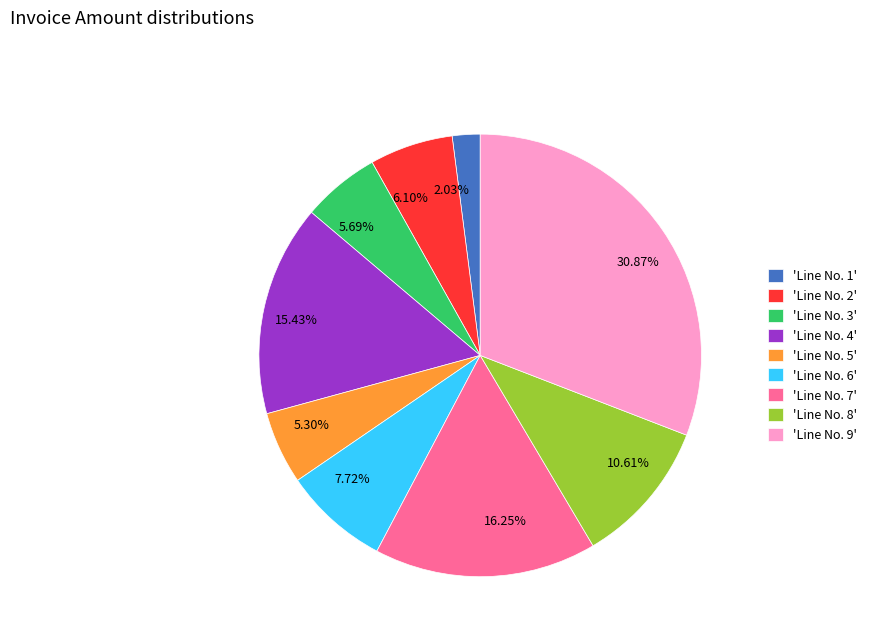

Do 10.61% and 6.10% together represent more than half of the pie?

No